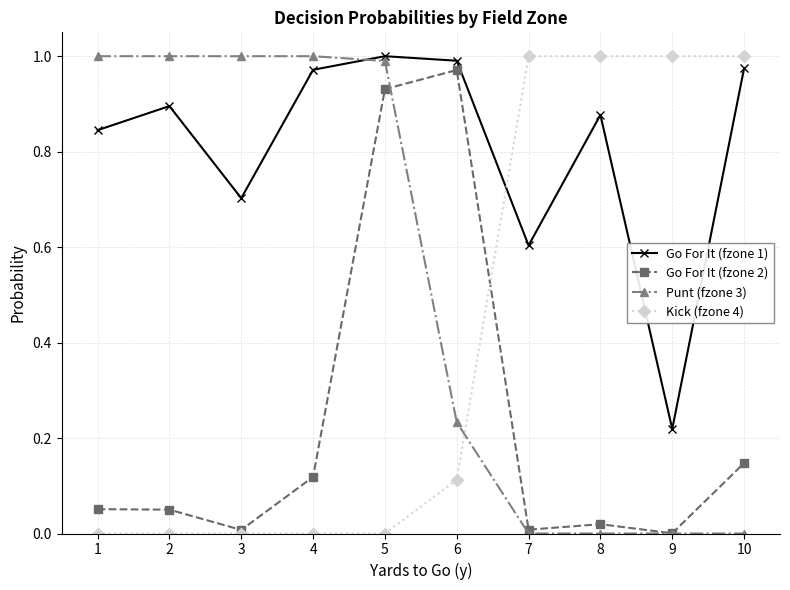

At how many categories does at least one series exceed 0?

10